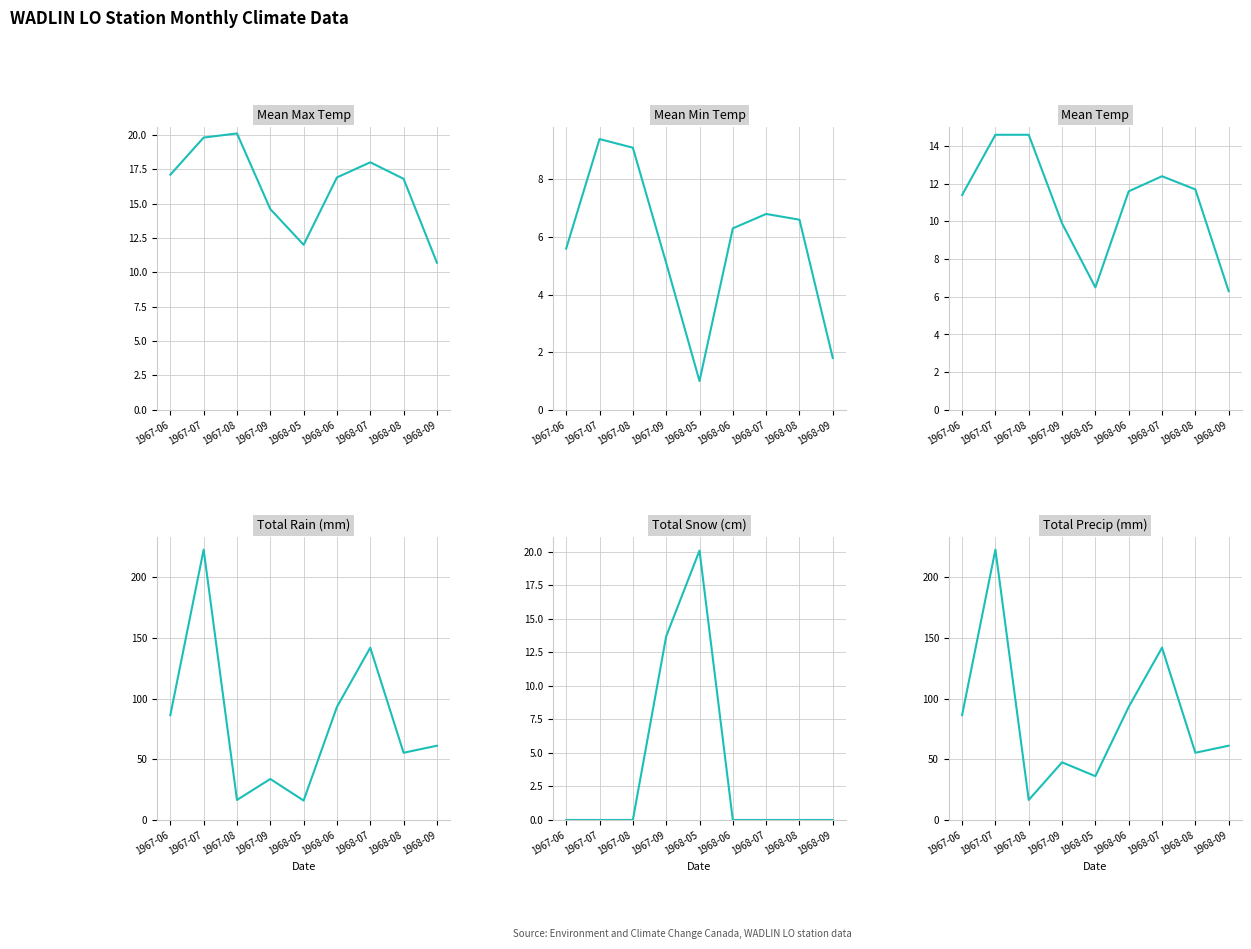

Reading left to right, extract all data points from this chart.

Mean Max Temp: 1967-06=17.1	1967-07=19.8	1967-08=20.1	1967-09=14.6	1968-05=12.0	1968-06=16.9	1968-07=18.0	1968-08=16.8	1968-09=10.7
Mean Min Temp: 1967-06=5.6	1967-07=9.4	1967-08=9.1	1967-09=5.1	1968-05=1.0	1968-06=6.3	1968-07=6.8	1968-08=6.6	1968-09=1.8
Mean Temp: 1967-06=11.4	1967-07=14.6	1967-08=14.6	1967-09=9.9	1968-05=6.5	1968-06=11.6	1968-07=12.4	1968-08=11.7	1968-09=6.3
Total Rain (mm): 1967-06=86.4	1967-07=222.8	1967-08=16.5	1967-09=33.8	1968-05=16.0	1968-06=93.2	1968-07=142.0	1968-08=55.4	1968-09=61.2
Total Snow (cm): 1967-06=0.0	1967-07=0.0	1967-08=0.0	1967-09=13.7	1968-05=20.1	1968-06=0.0	1968-07=0.0	1968-08=0.0	1968-09=0.0
Total Precip (mm): 1967-06=86.4	1967-07=222.8	1967-08=16.5	1967-09=47.5	1968-05=36.1	1968-06=93.2	1968-07=142.0	1968-08=55.4	1968-09=61.2